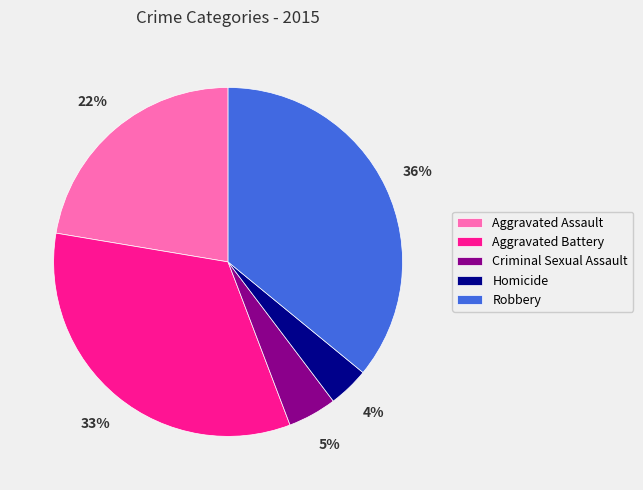

Does Aggravated Battery account for over 50% of the chart?

No